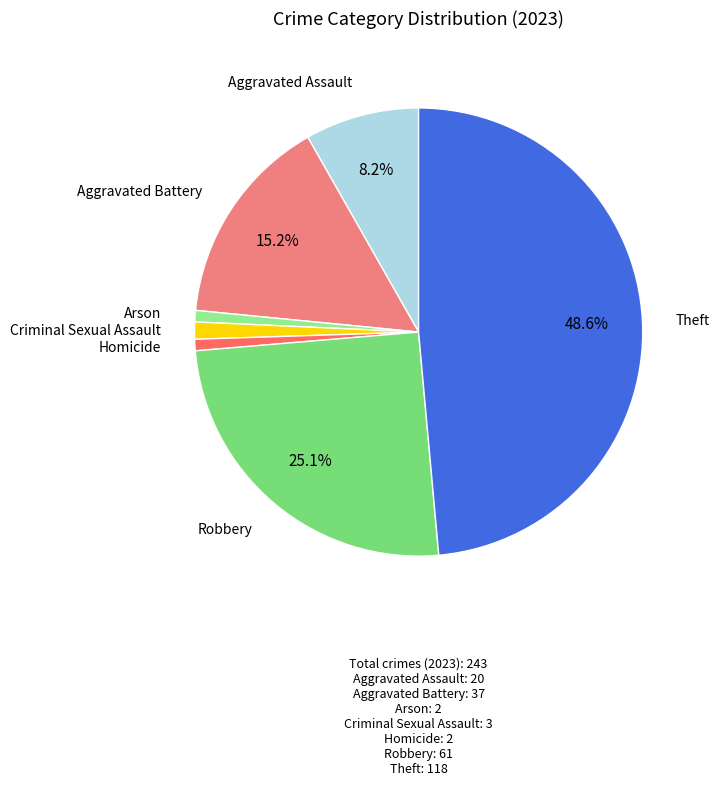

True or false: Criminal Sexual Assault accounts for 11% of the total.

False